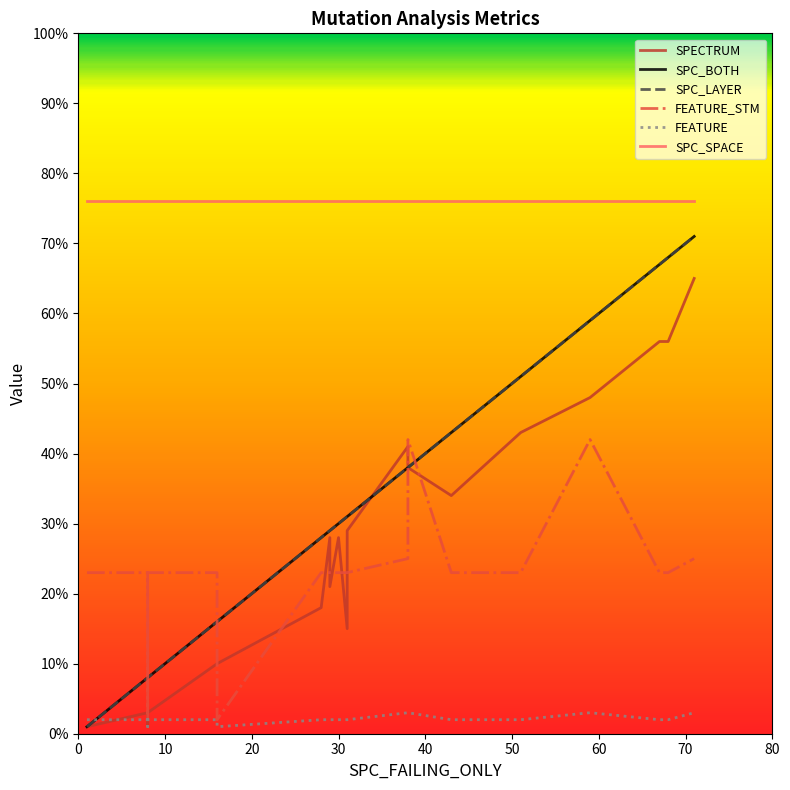

What is the sum of all FEATURE values?

46